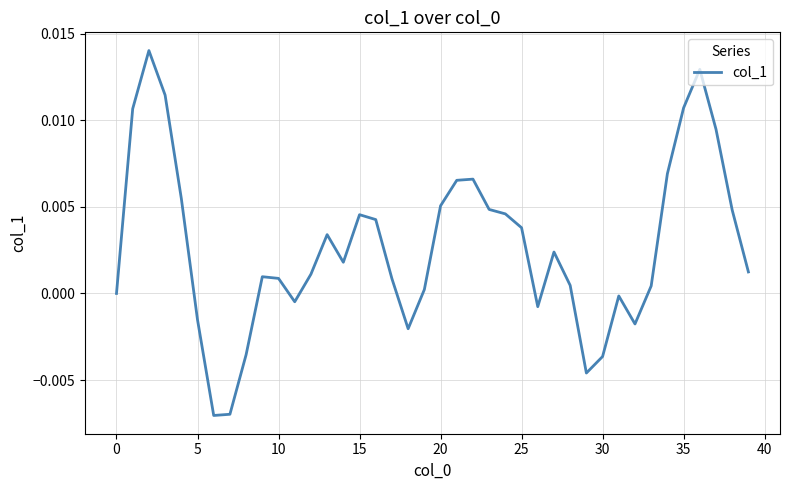

How many interior local peaks (higher than both neighbors) does the data have?

8